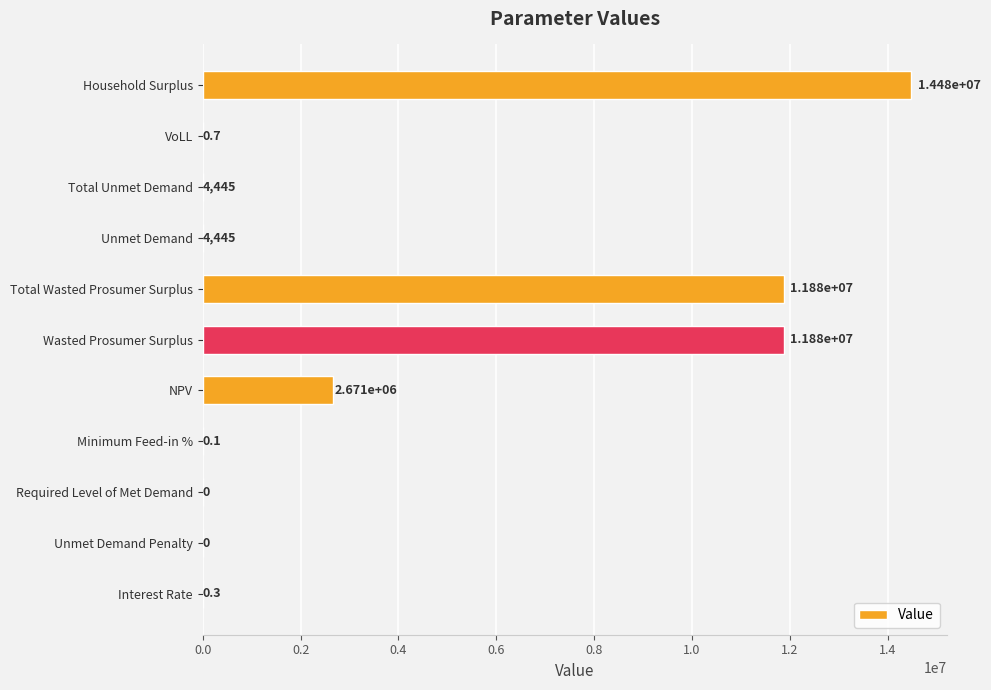

The value at Total Unmet Demand is 4444.7. True or false?

True